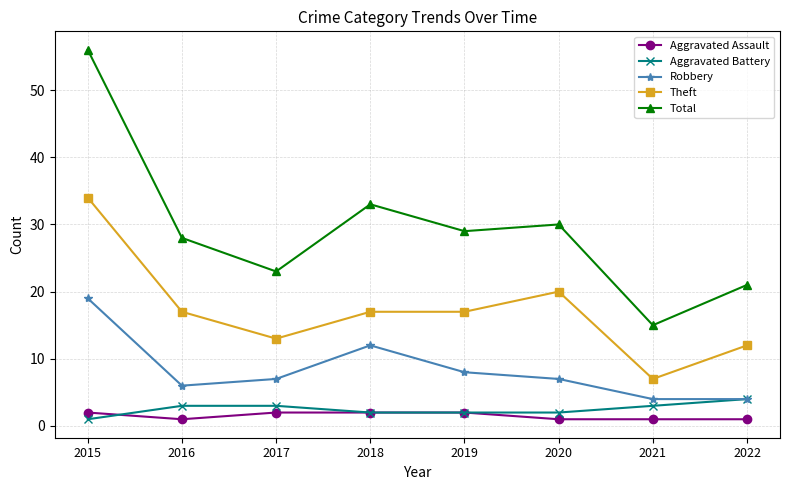

At which category does Total reach its first local peak?

2018